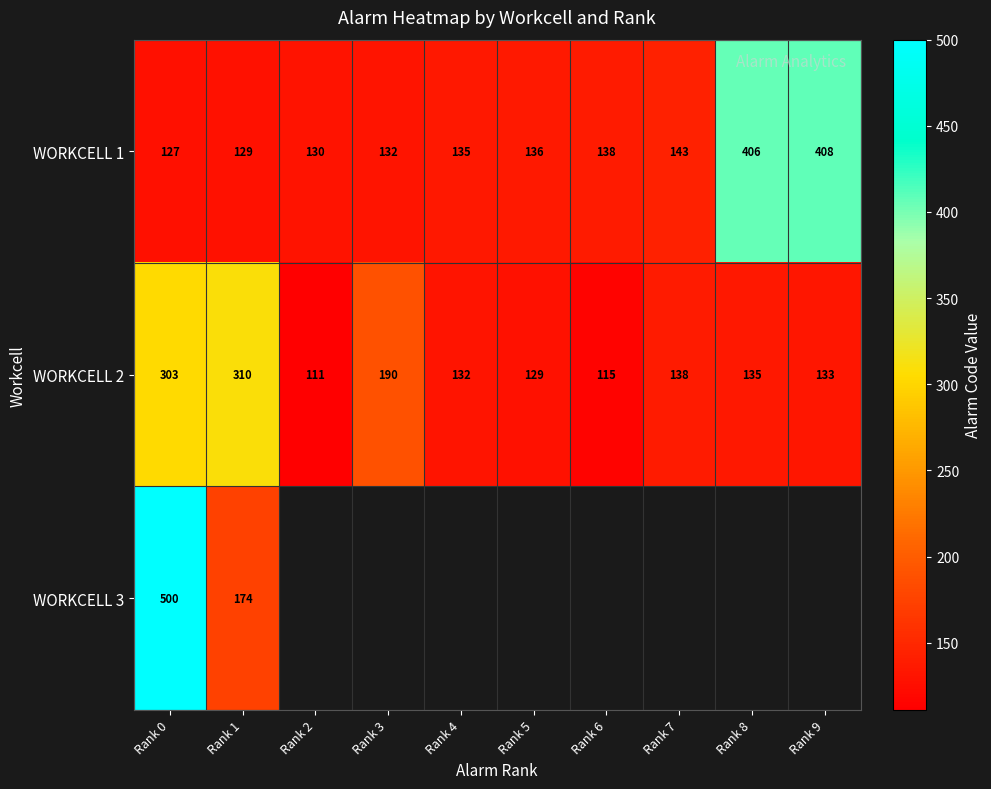

Which has a higher value, Rank 9 or Rank 5?

Rank 9